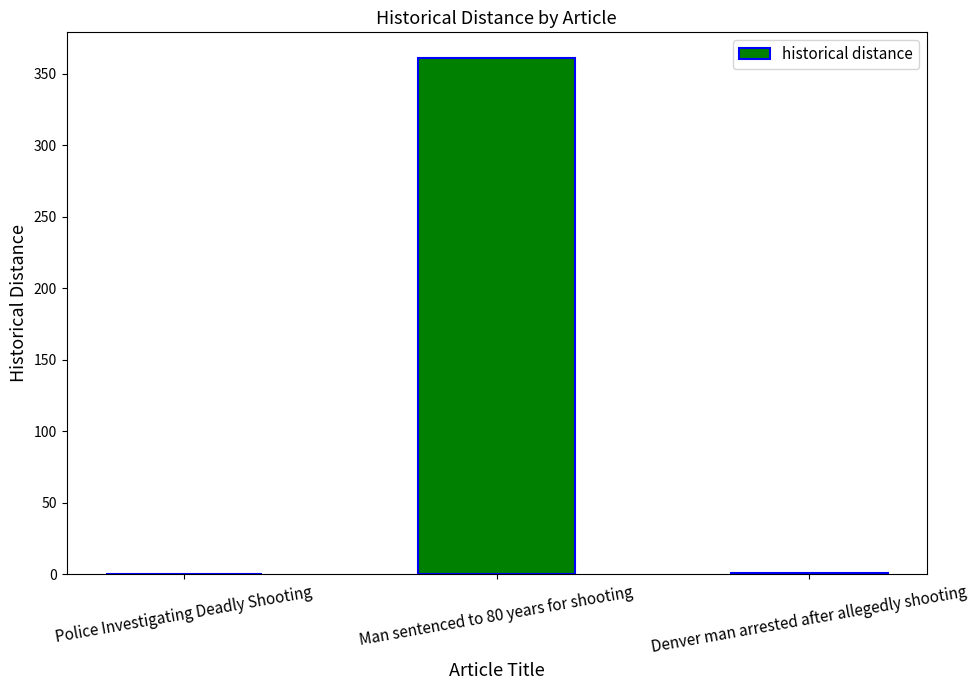

What is the change in value from Police Investigating Deadly Shooting to Man sentenced to 80 years for shooting?

+361